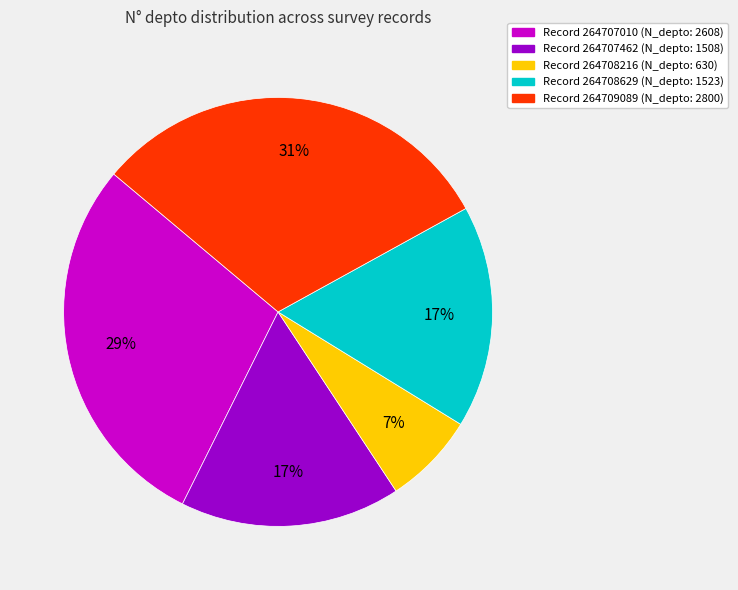

Count the number of slices in the pie.

5